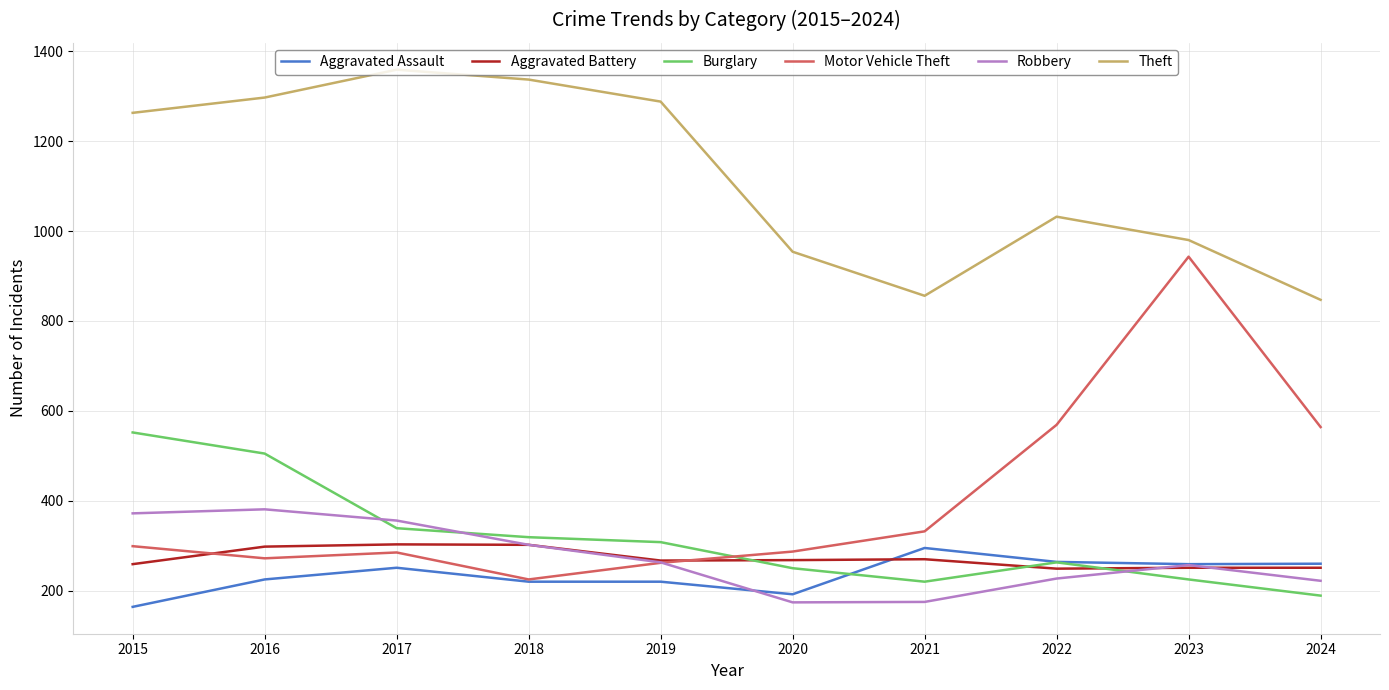

What is the maximum value shown in the chart?

1359